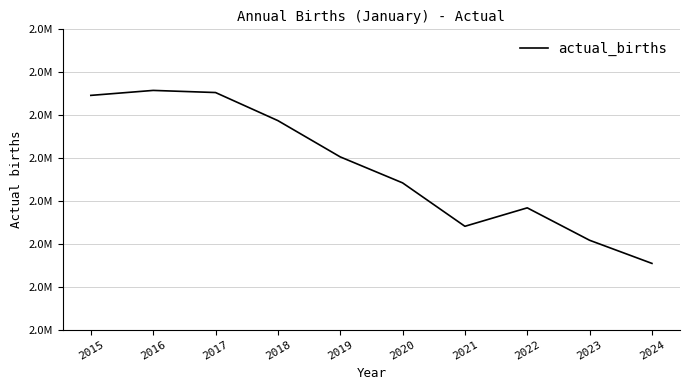

Which has a higher value, 2022 or 2024?

2022